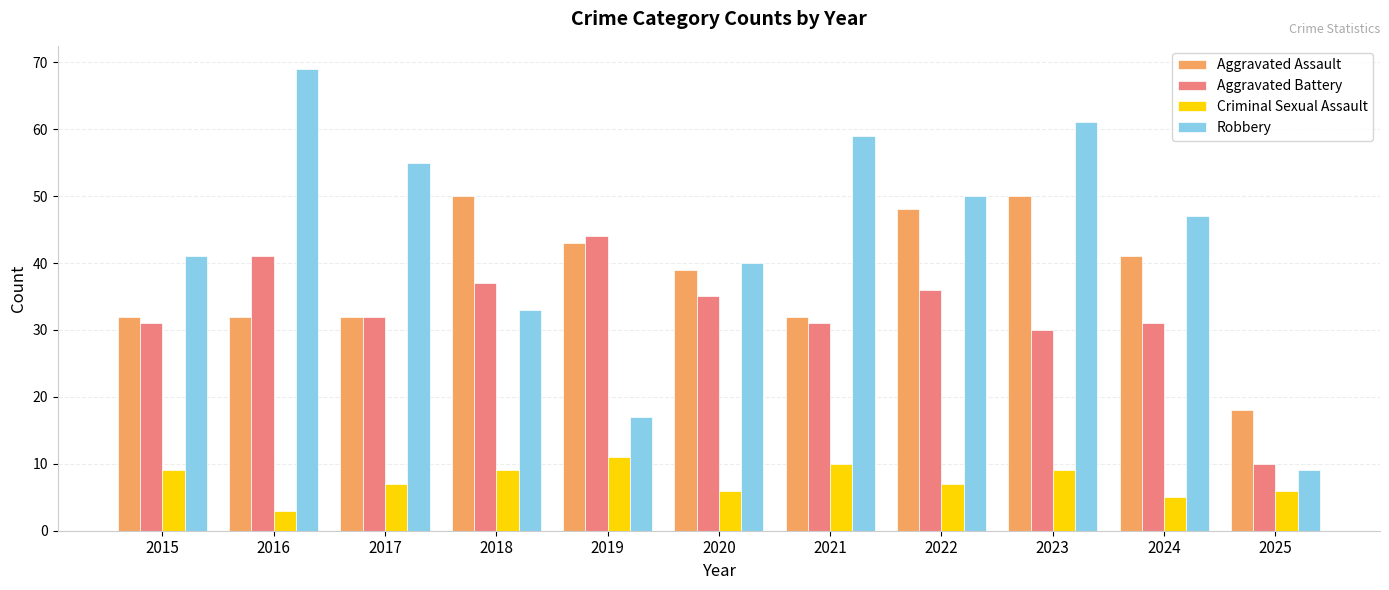

Where does the Robbery series first go above 47?

2016